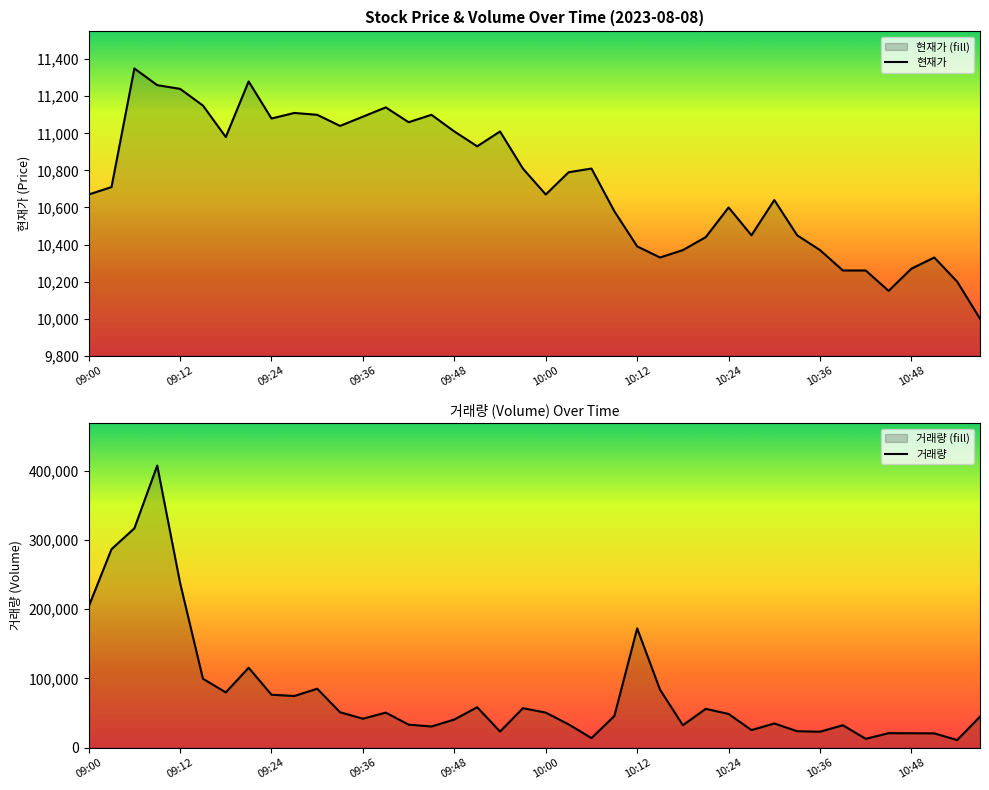

Rank the series at 31 from lowest to highest value.

현재가, 거래량